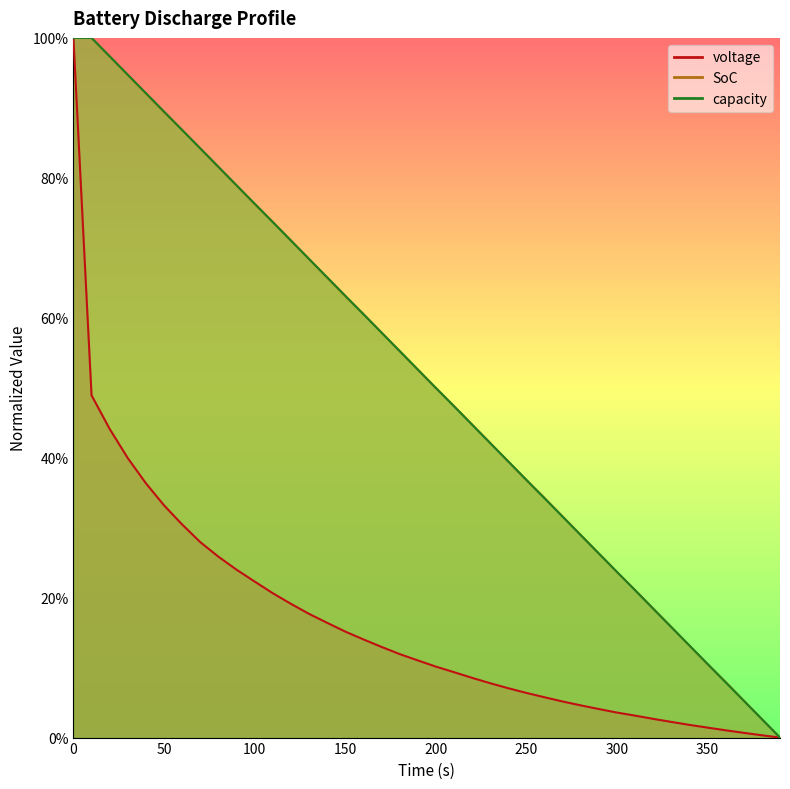

How many positive values does the SoC series have?

39